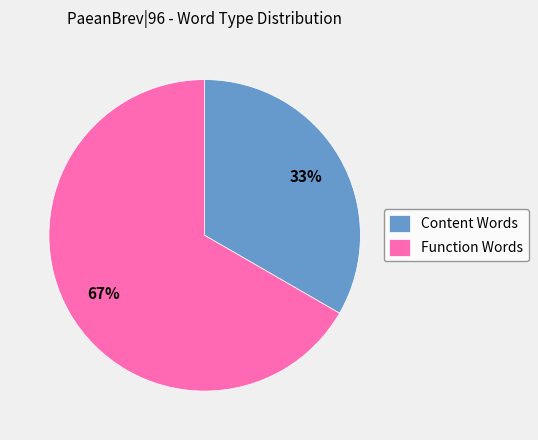

True or false: Function Words accounts for 67% of the total.

True